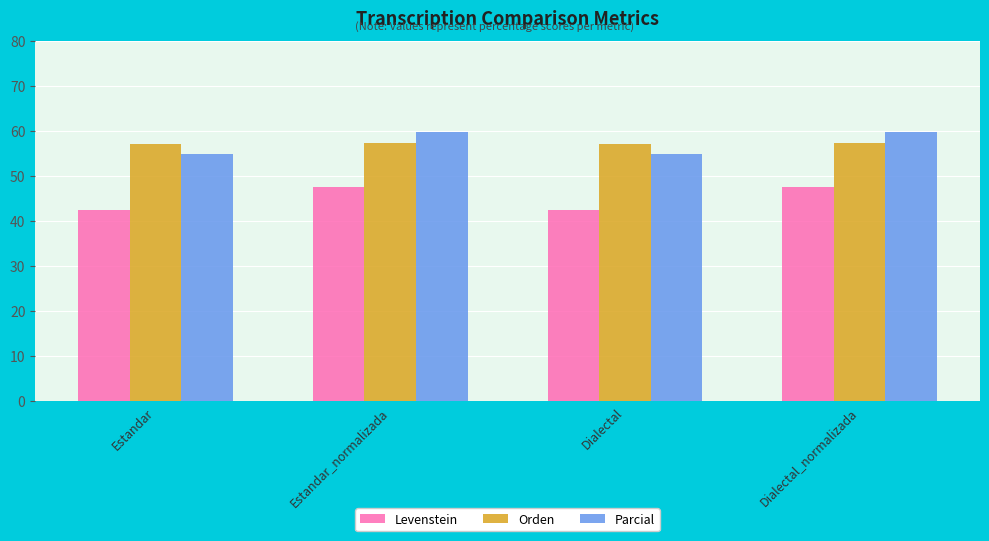

What is the spread (max minus min) of values at Estandar?

14.6